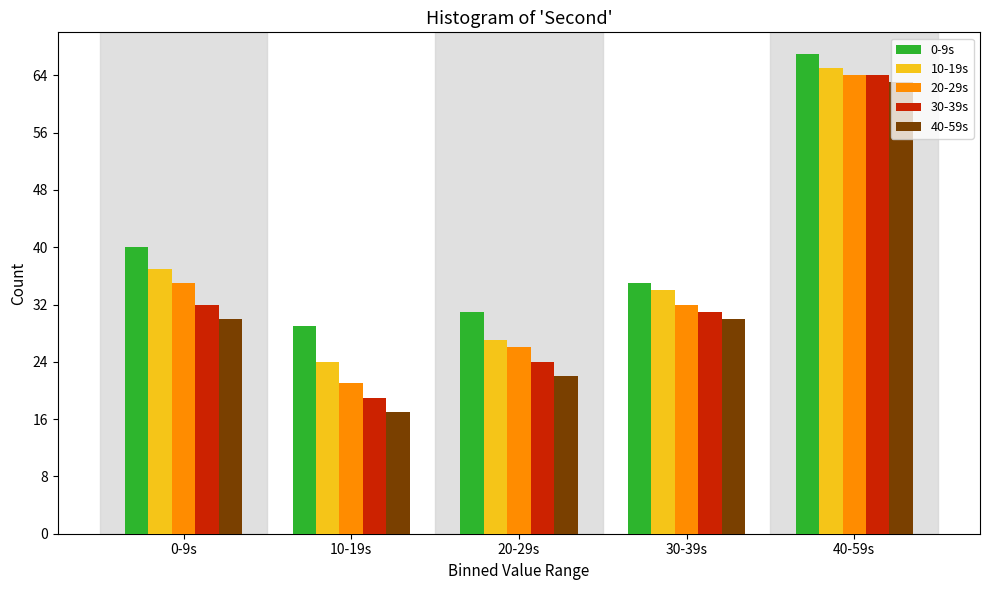

Reading left to right, what are all the values shown in this chart?

0-9s: 0-9s=40	10-19s=29	20-29s=31	30-39s=35	40-59s=67
10-19s: 0-9s=37	10-19s=24	20-29s=27	30-39s=34	40-59s=65
20-29s: 0-9s=35	10-19s=21	20-29s=26	30-39s=32	40-59s=64
30-39s: 0-9s=32	10-19s=19	20-29s=24	30-39s=31	40-59s=64
40-59s: 0-9s=30	10-19s=17	20-29s=22	30-39s=30	40-59s=63